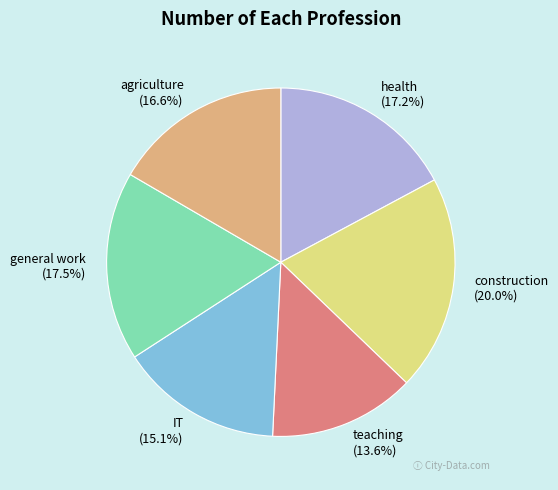

Is there a majority slice in this chart?

No